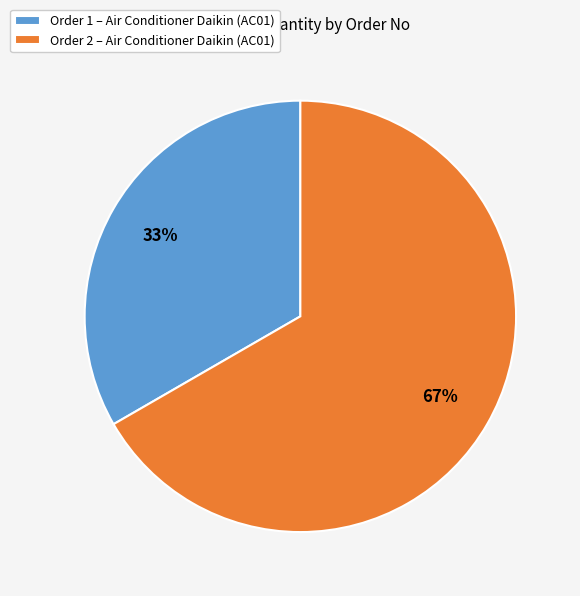

To the nearest percent, what portion does Order 2 – Air Conditioner Daikin (AC01) represent?

67%